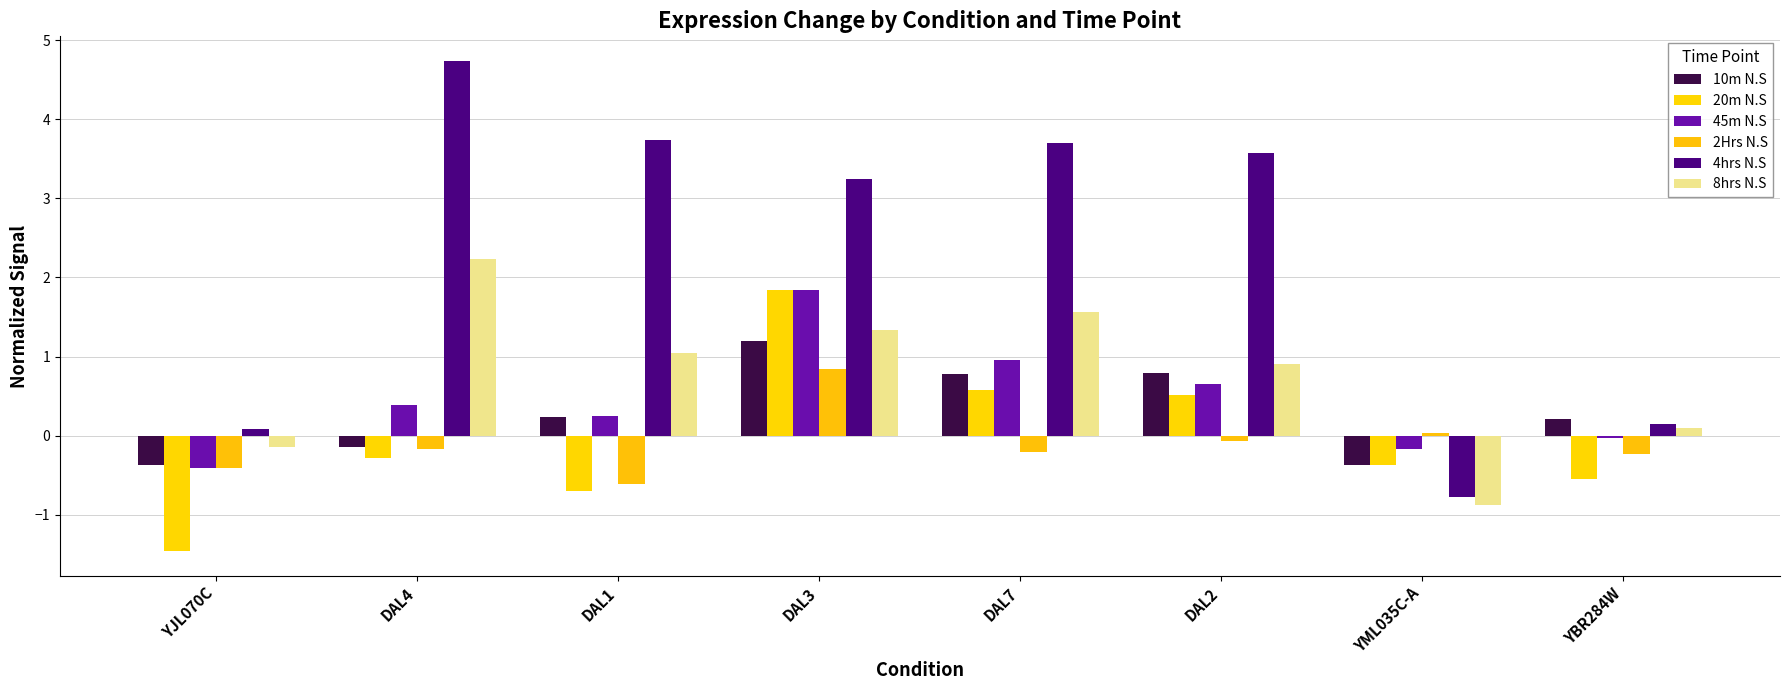

What is the greatest value displayed?

4.7